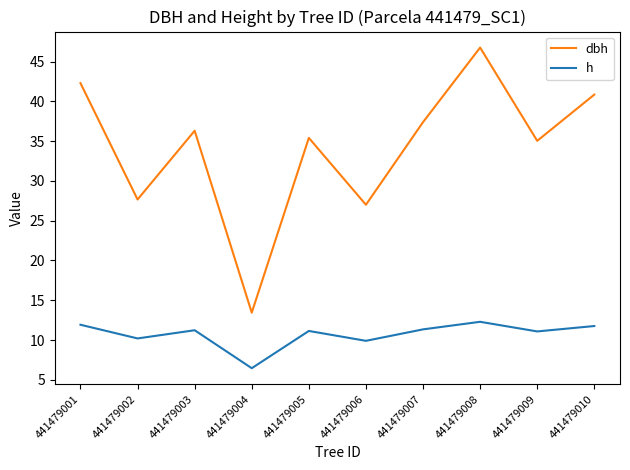

Rank the series by their average value, from highest to lowest.

dbh, h